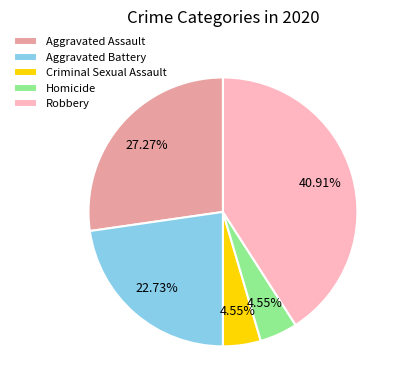

To the nearest percent, what is the average slice percentage?

20%